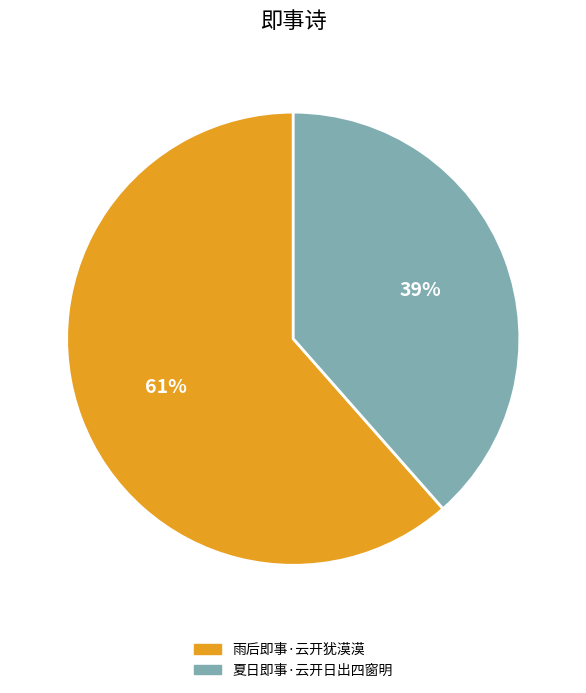

Is there any slice that represents more than half of the pie?

Yes